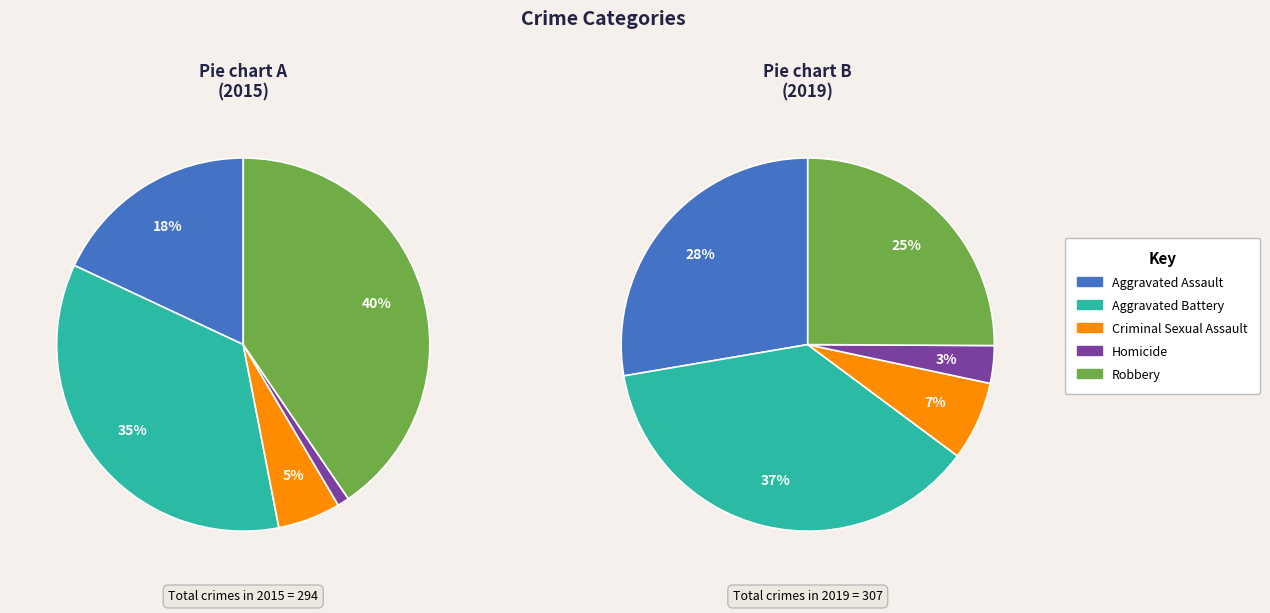

Which category has the biggest portion of the pie?

Robbery